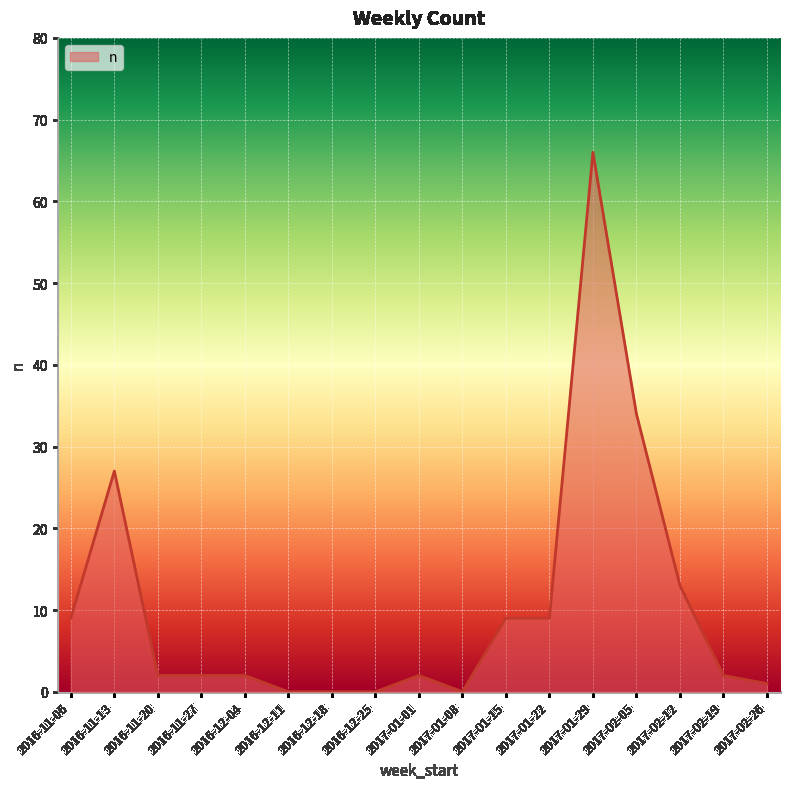

Reading left to right, transcribe all the data shown in this chart.

2016-11-06=9	2016-11-13=27	2016-11-20=2	2016-11-27=2	2016-12-04=2	2016-12-11=0	2016-12-18=0	2016-12-25=0	2017-01-01=2	2017-01-08=0	2017-01-15=9	2017-01-22=9	2017-01-29=66	2017-02-05=34	2017-02-12=13	2017-02-19=2	2017-02-26=1